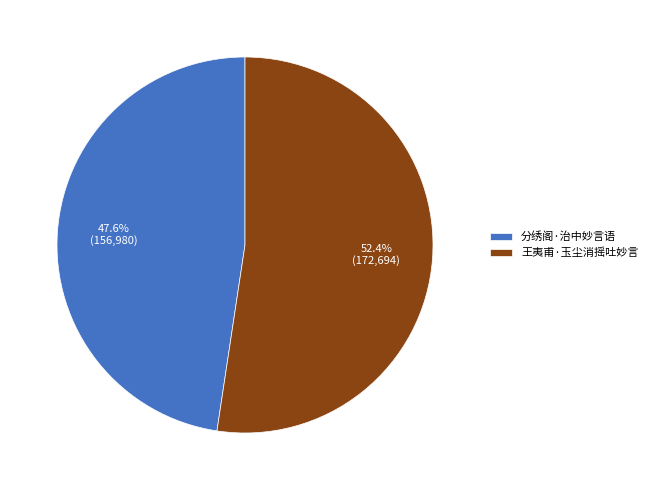

How many segments does this pie chart have?

2